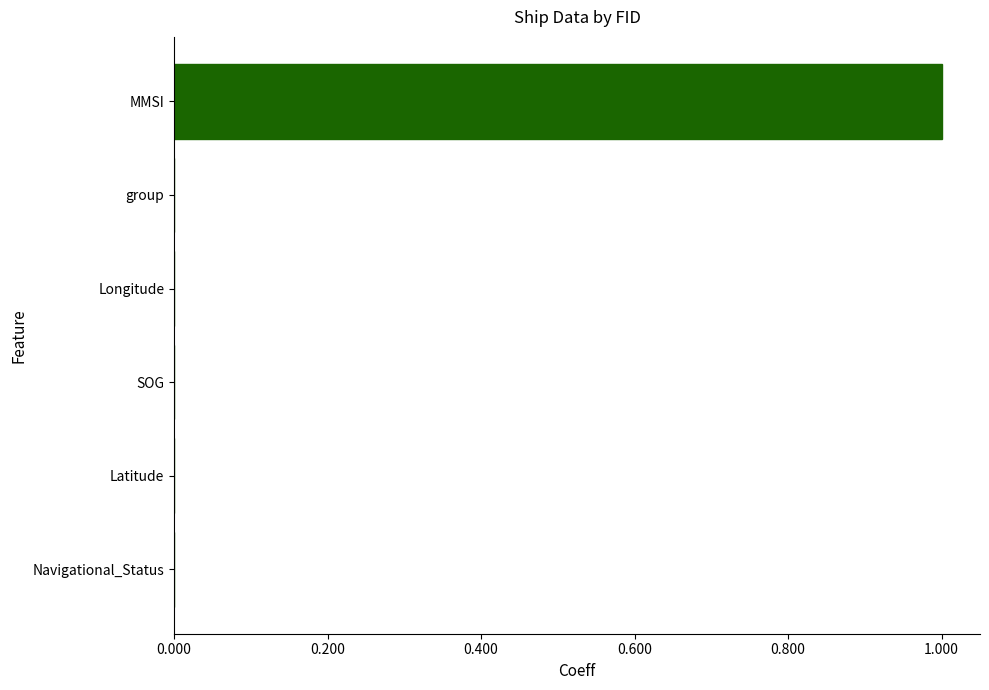

Between MMSI and Longitude, which is larger?

MMSI